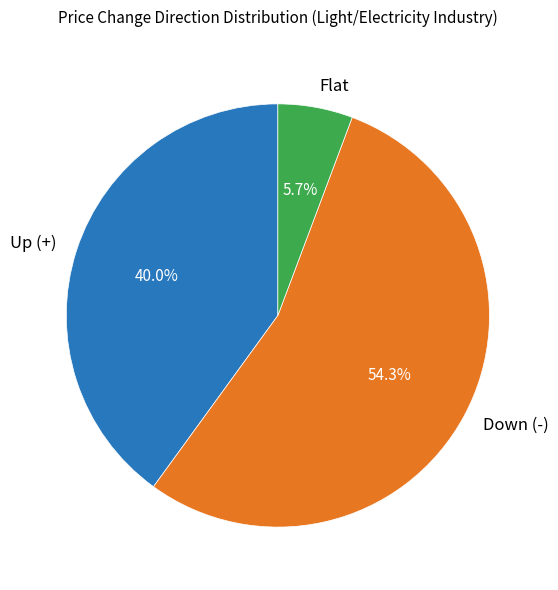

Is there a majority slice in this chart?

Yes